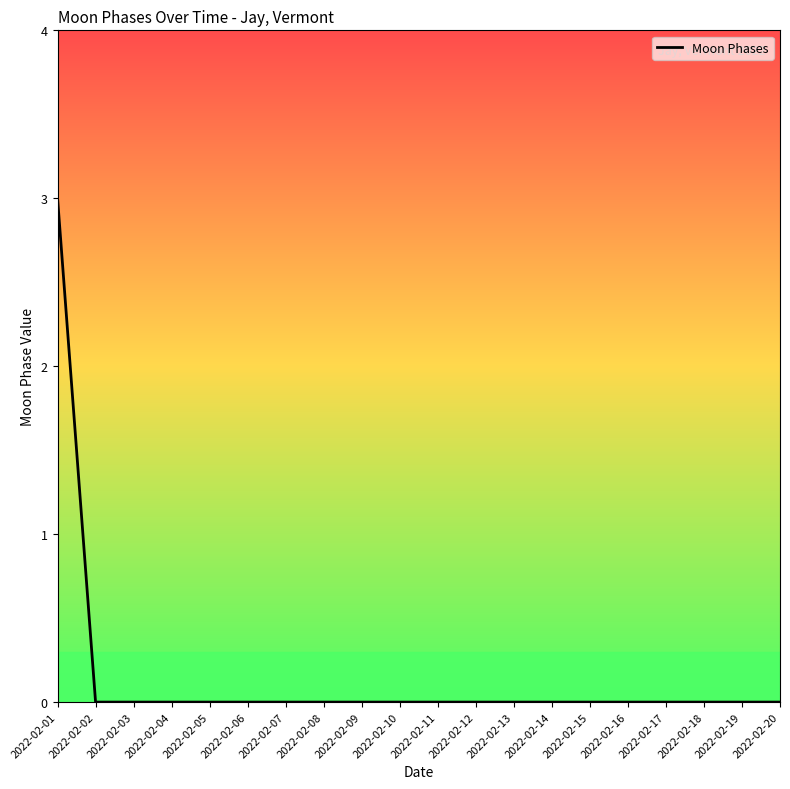

What is the difference between the values at 2022-02-01 and 2022-02-19?

3